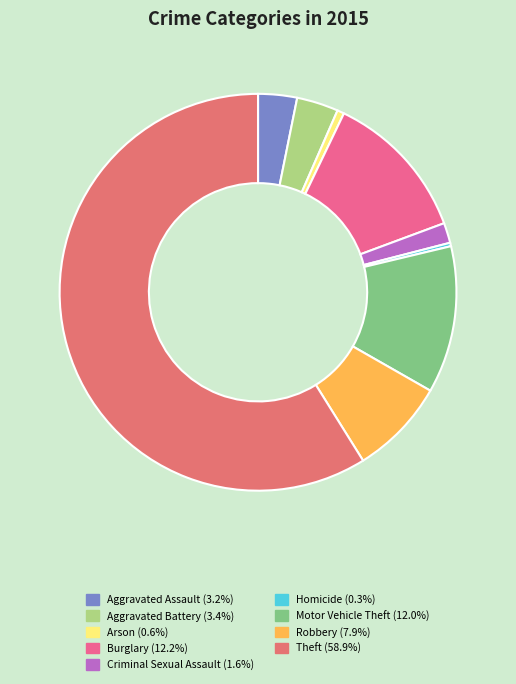

What is the ratio of the value at Criminal Sexual Assault to the value at Motor Vehicle Theft?

0.1